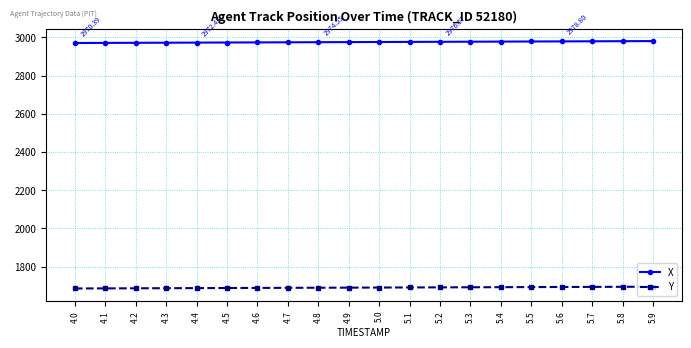

True or false: Y has a value of 3020.3 at 5.7.

False